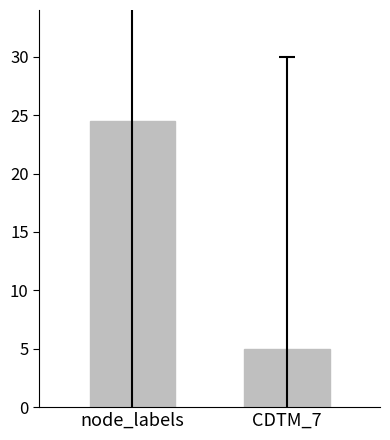

What is the label of the 1st bar from the right?

CDTM_7